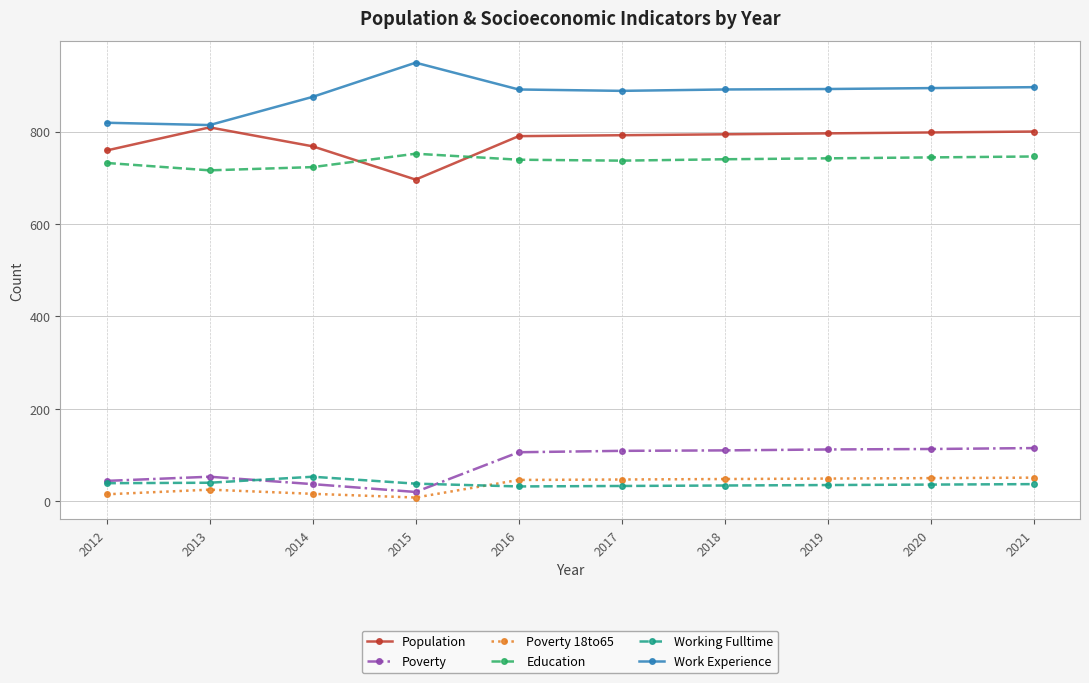

What is the spread (max minus min) of values at 2017?

855